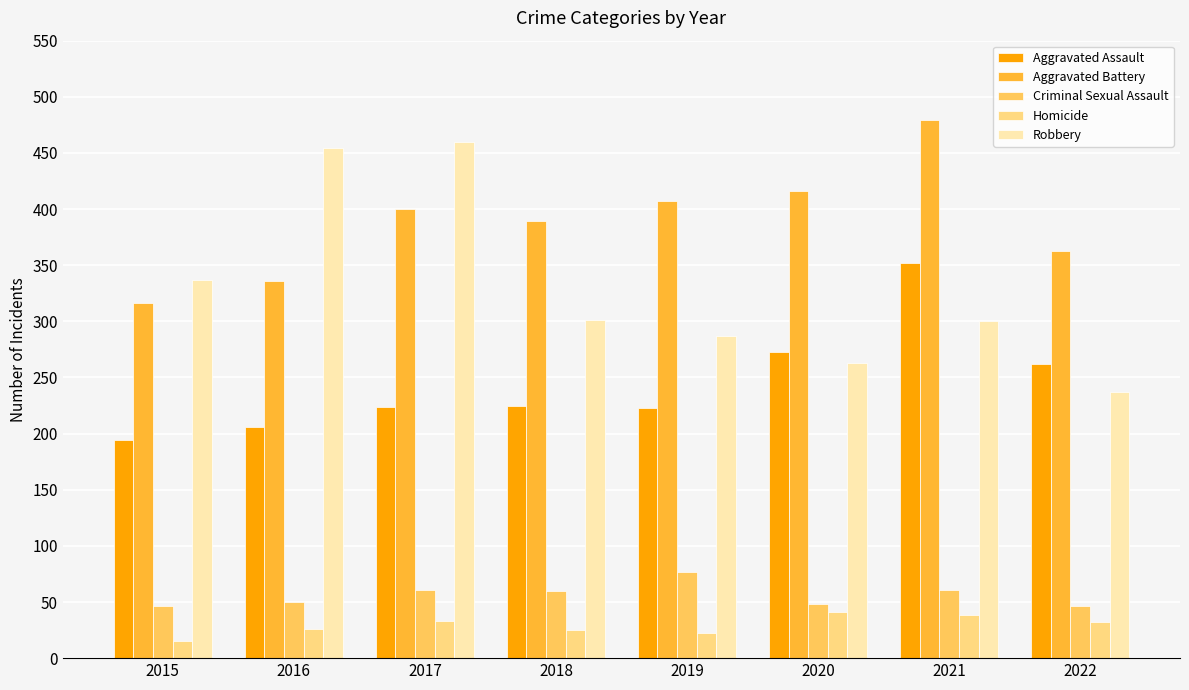

Are the bars horizontal?

No